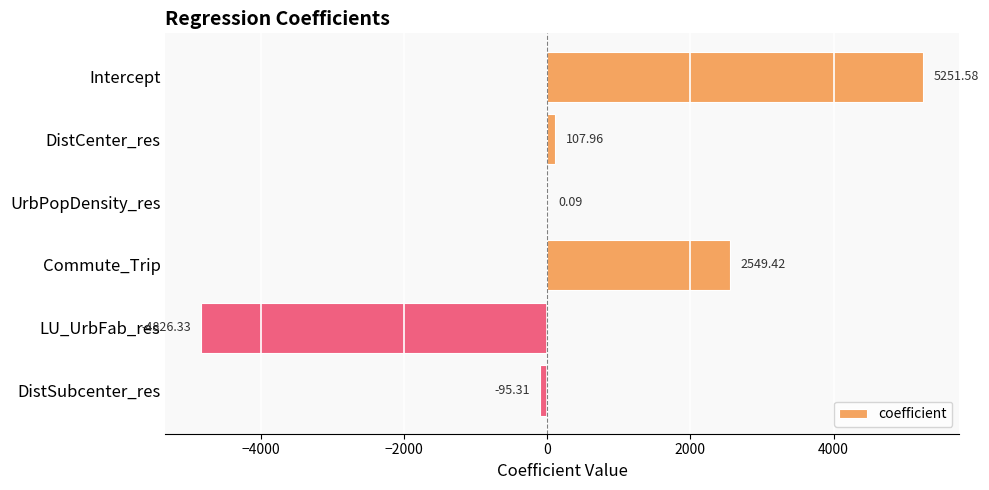

At which label is the value closest to 212?

DistCenter_res